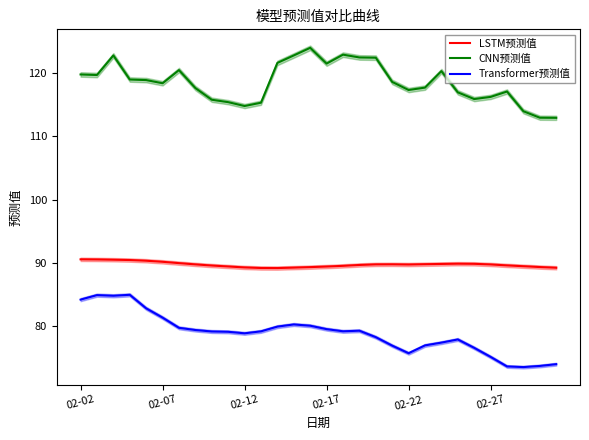

True or false: LSTM预测值 and CNN预测值 cross at least once.

False